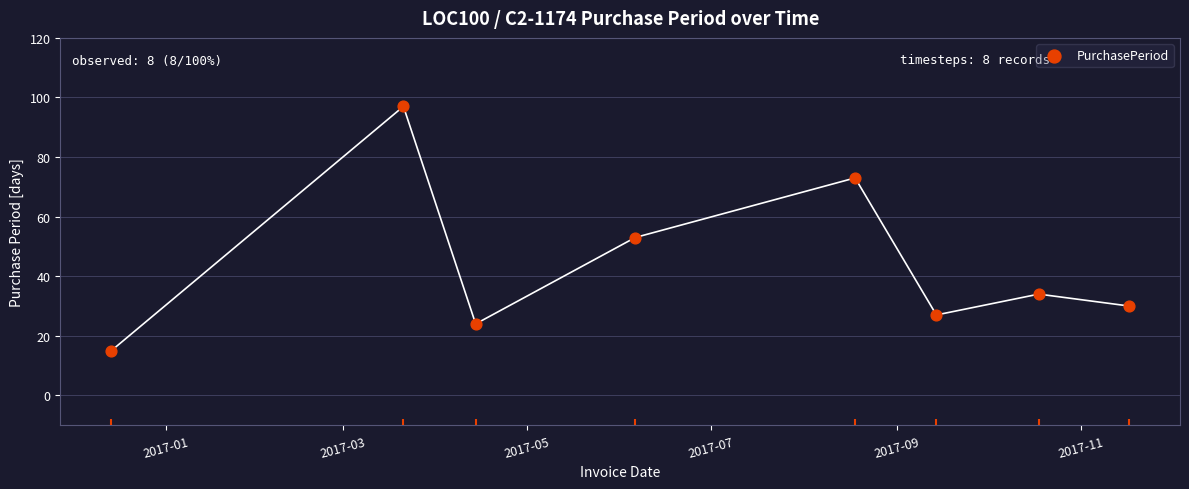

What is the change in value from 2017-03 to 2017-05?

-73